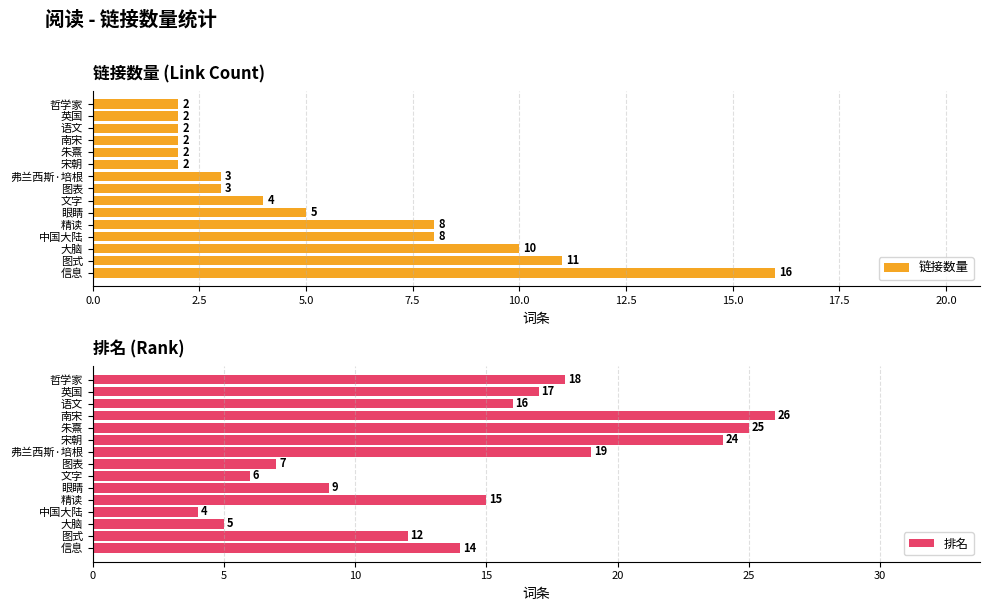

What is the difference between the second highest and minimum values in the 链接数量 series?

9